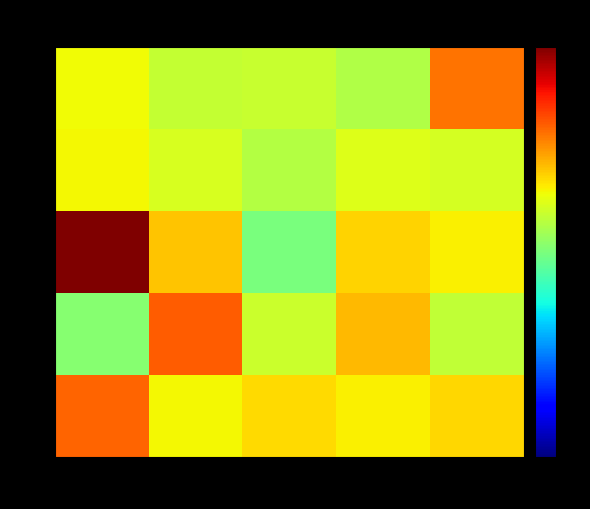

Reading left to right, list all the values displayed in this chart.

1: 1=0.5	2=0.5	3=0.5	4=0.5	5=0.6
6: 1=0.5	2=0.5	3=0.5	4=0.5	5=0.5
11: 1=0.8	2=0.6	3=0.4	4=0.5	5=0.5
16: 1=0.4	2=0.6	3=0.5	4=0.6	5=0.5
22: 1=0.6	2=0.5	3=0.5	4=0.5	5=0.5